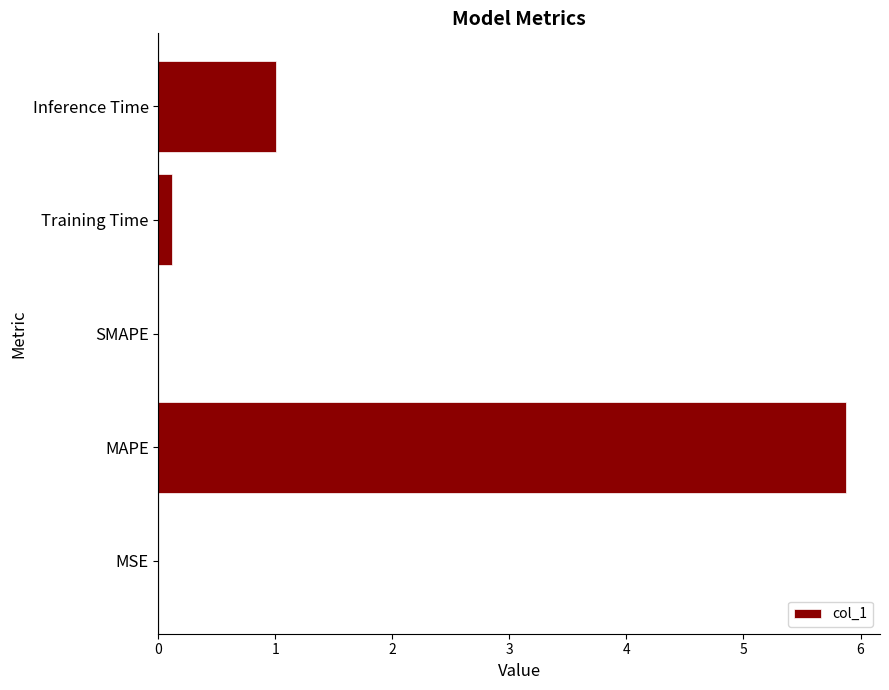

Are the bars grouped side by side (vs. stacked)?

No